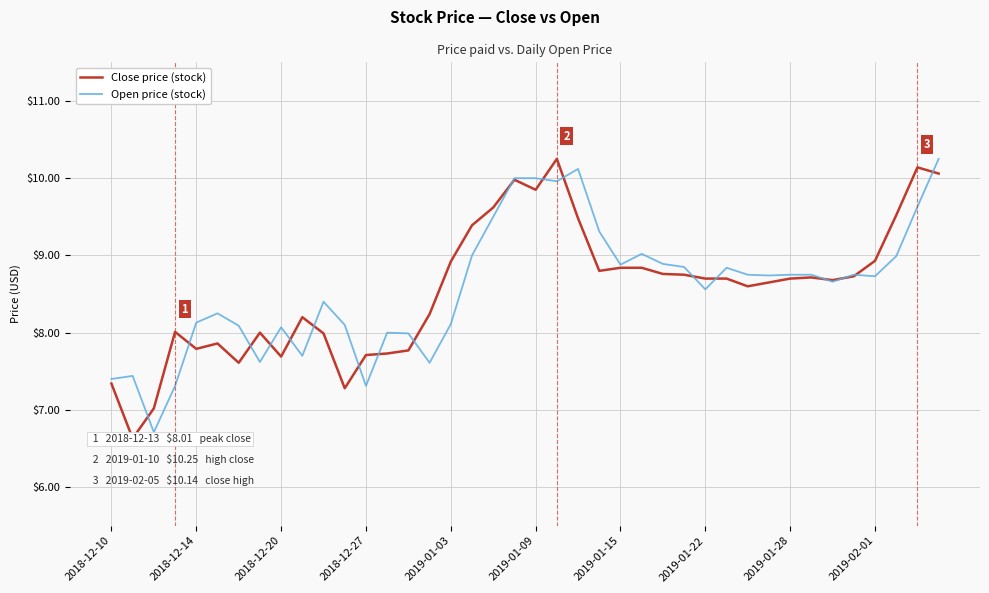

What is the minimum value for Open price (stock)?

6.7